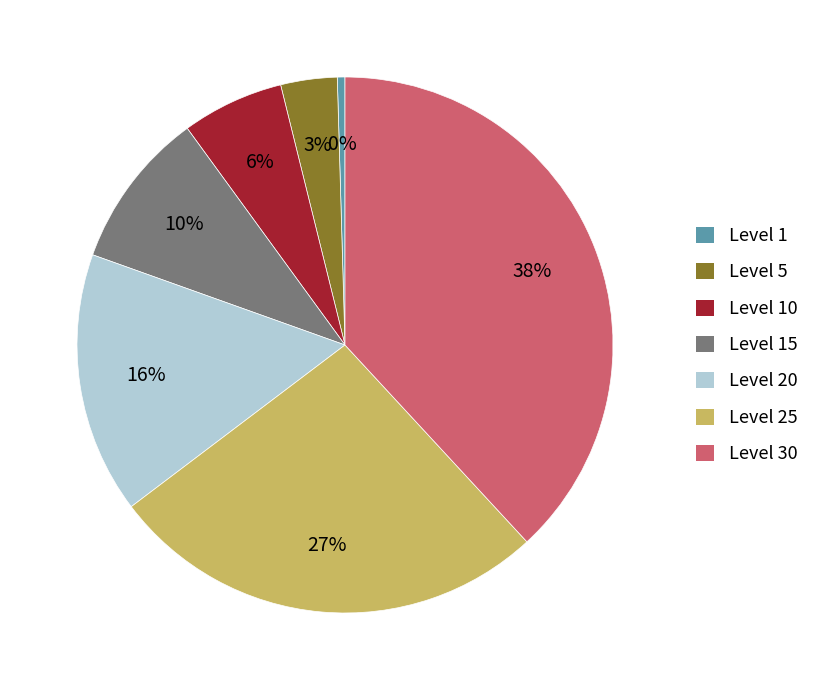

Combined, do Level 1 and Level 15 account for over 50%?

No